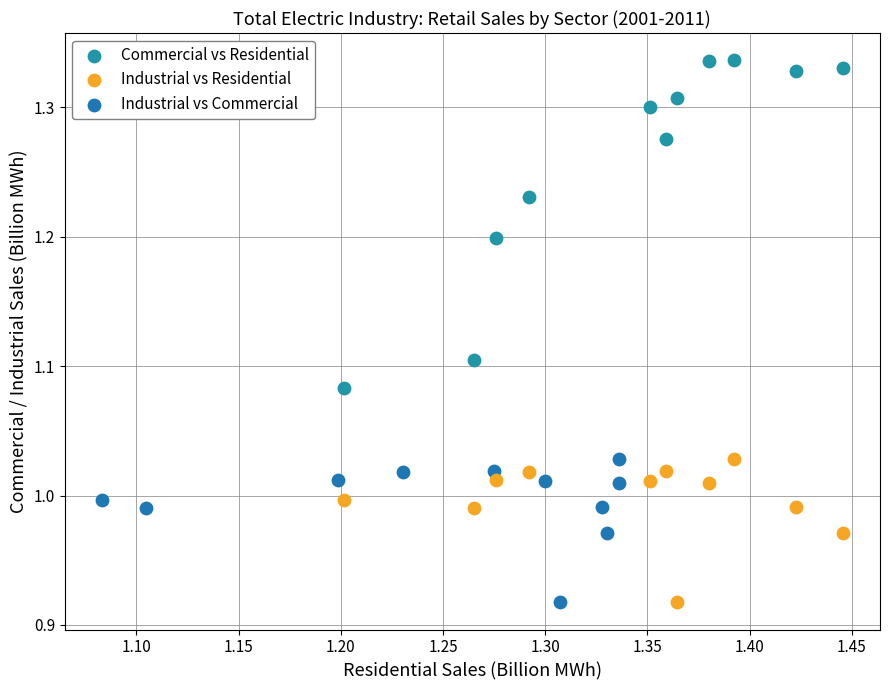

What are all the series names shown in the legend?

Commercial vs Residential, Industrial vs Residential, Industrial vs Commercial